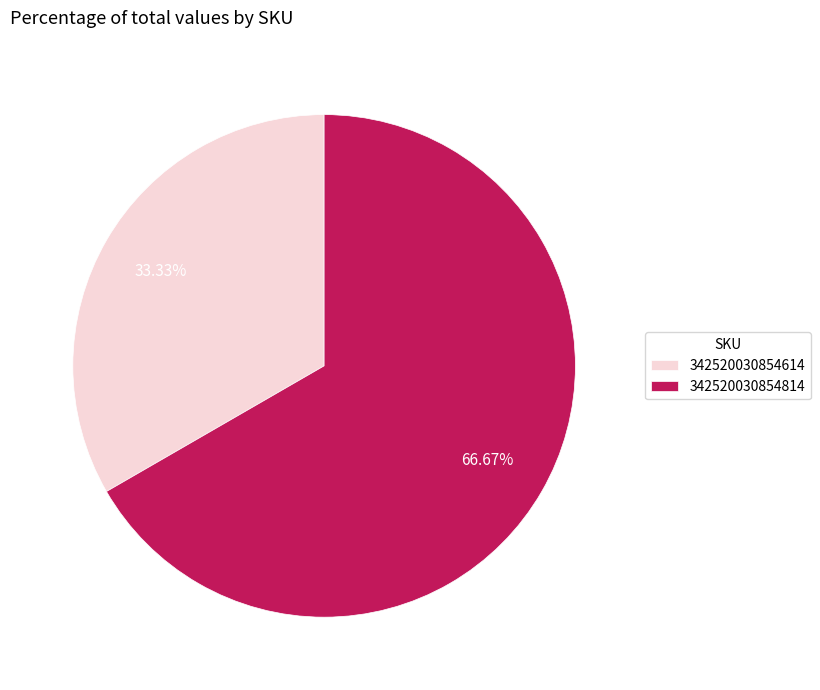

Which category accounts for the majority?

342520030854814